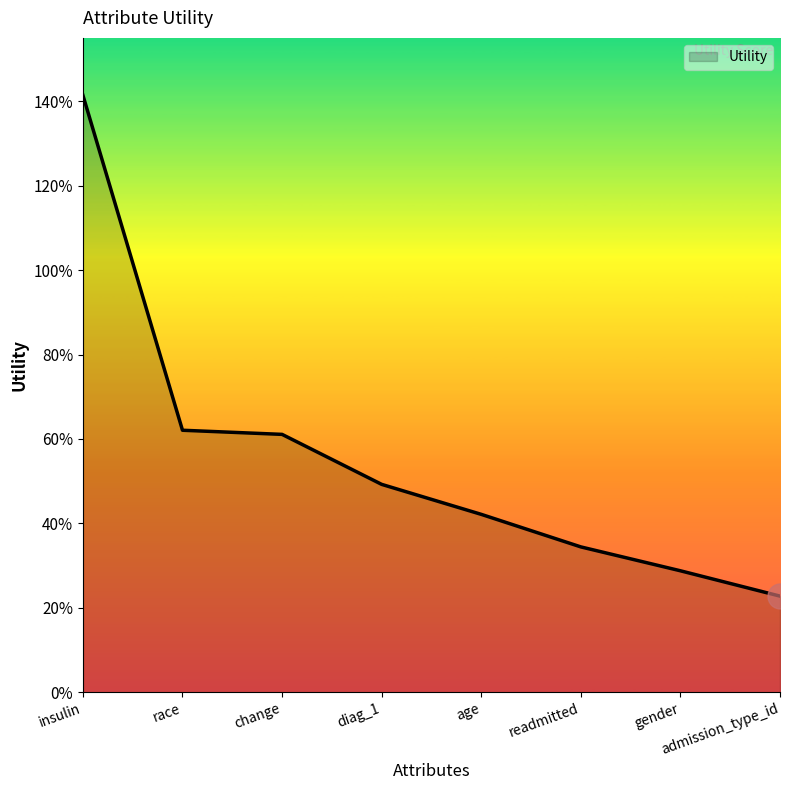

Reading left to right, list all the values displayed in this chart.

insulin=1.4	race=0.6	change=0.6	diag_1=0.5	age=0.4	readmitted=0.3	gender=0.3	admission_type_id=0.2